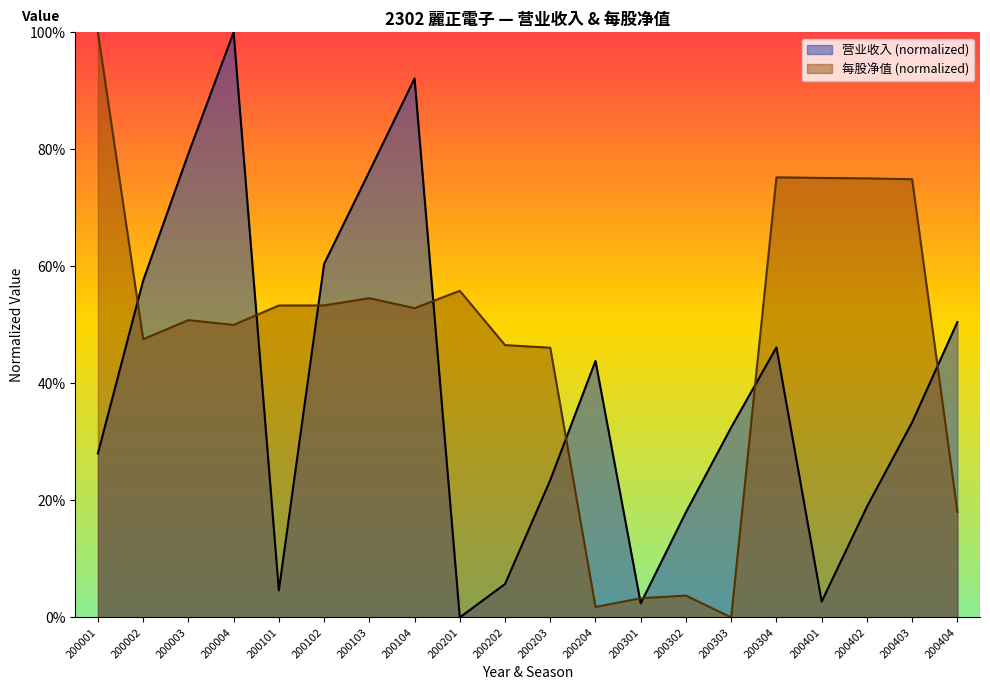

What are all the series names shown in the legend?

营业收入 (normalized), 每股净值 (normalized)